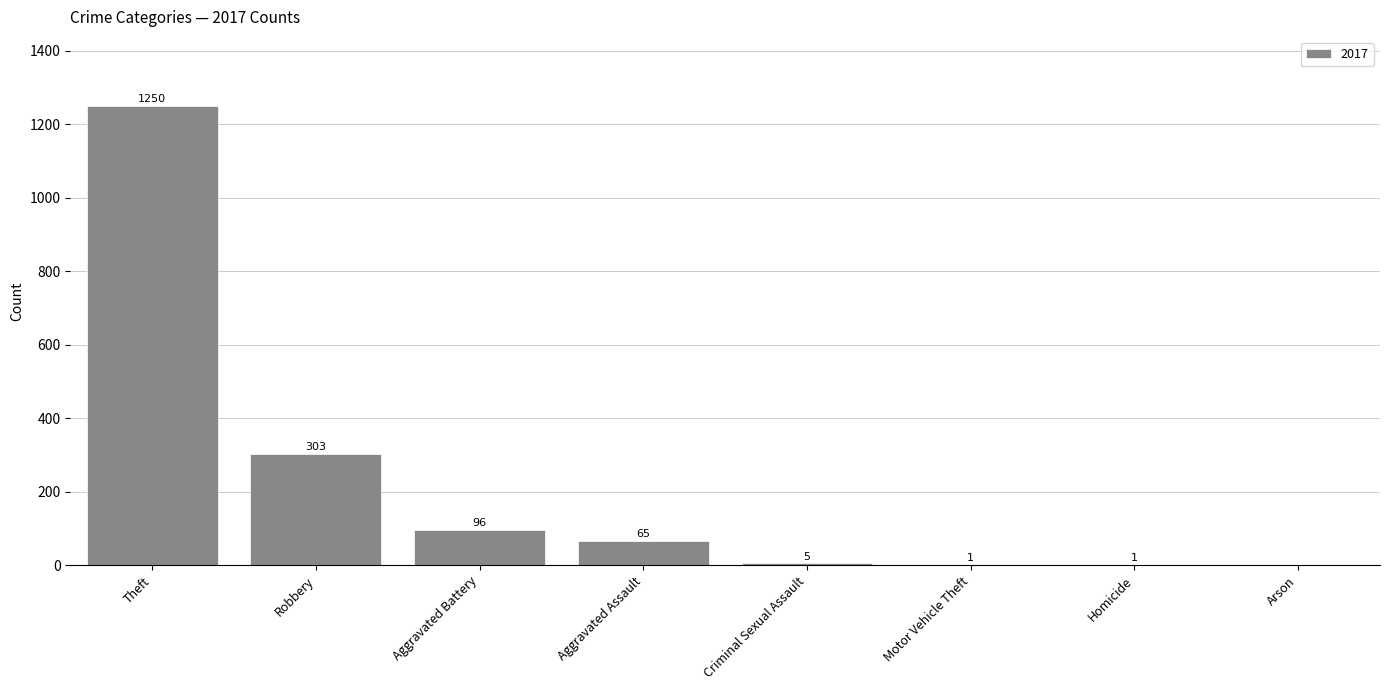

What is the greatest value displayed?

1250